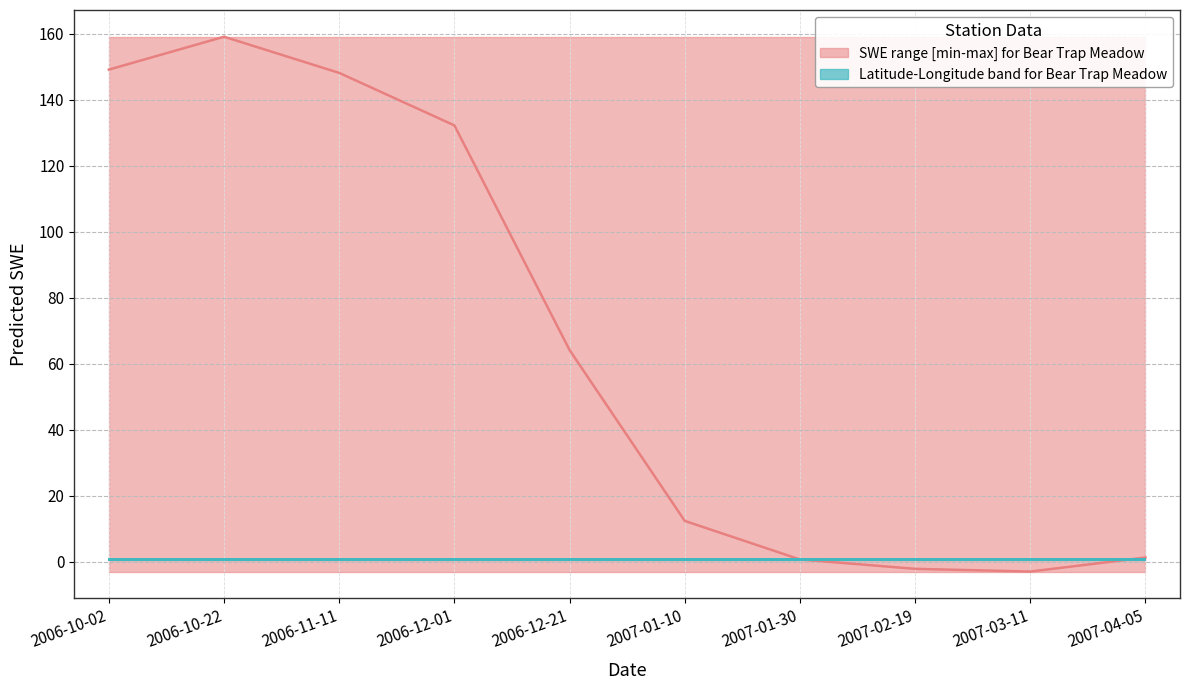

How many categories are shown in the chart?

10